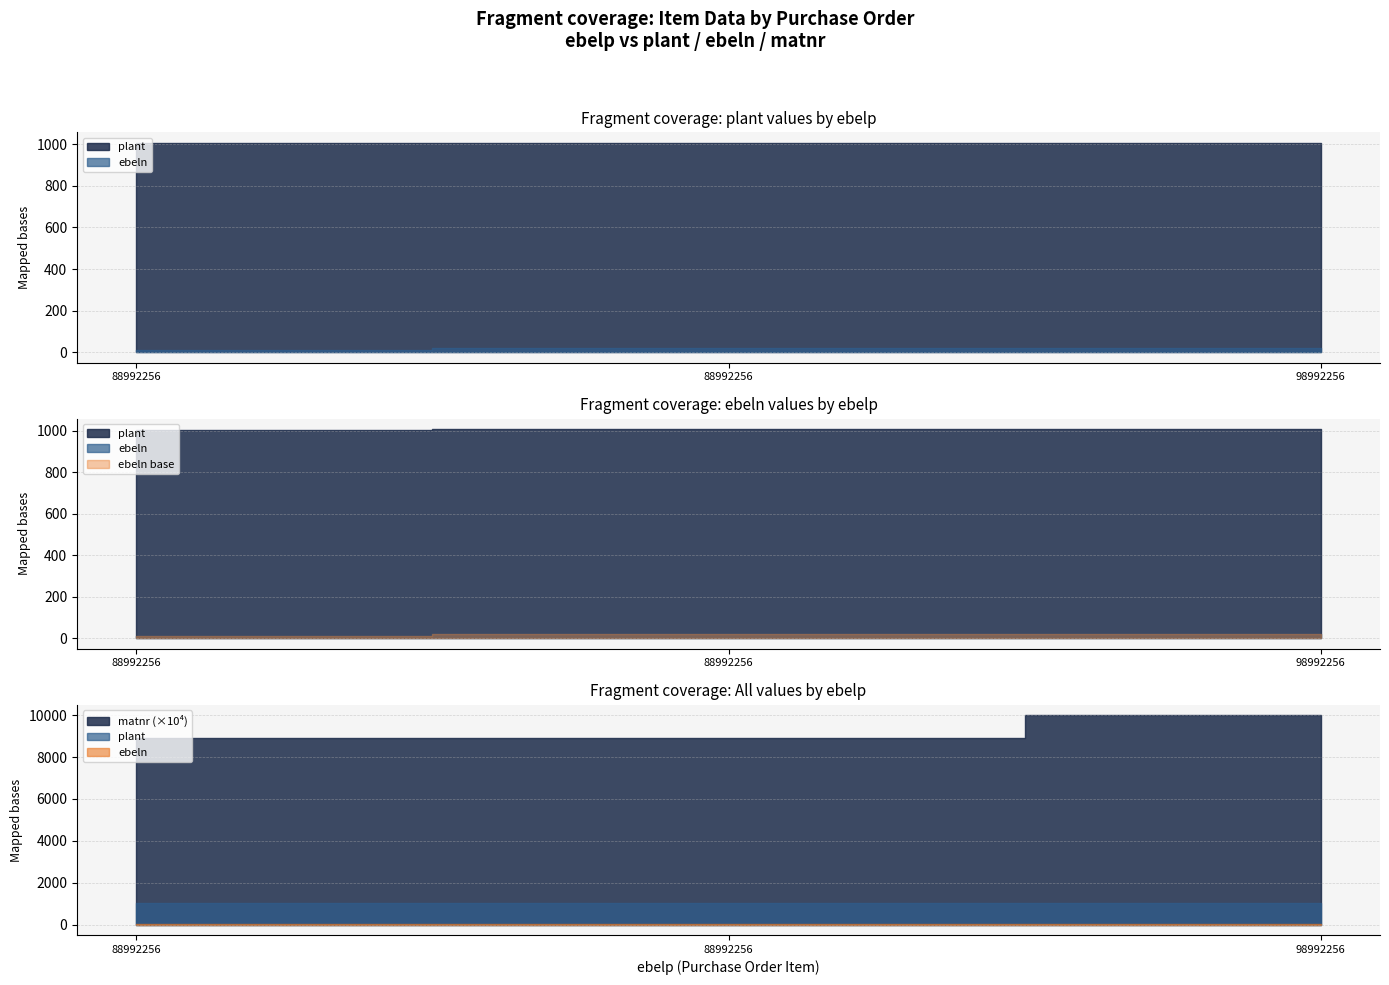

The ebeln series shows 10 at 88992256. True or false?

True